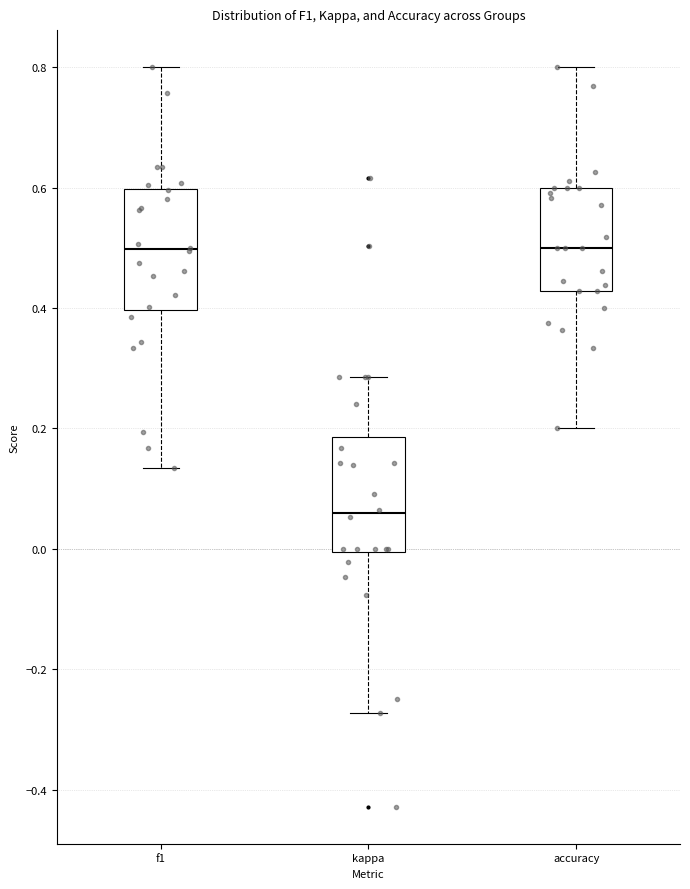

Reading left to right, read every box against the y-axis: the position of its median line, the range the box covers, and the ends of its whiskers. The values are not printed on the chart, so give them approximately, as read against the axis.

f1: median 0.50, box 0.40 to 0.60, whiskers 0.14 to 0.80
kappa: median 0.06, box 0.00 to 0.18, whiskers -0.28 to 0.28
accuracy: median 0.50, box 0.42 to 0.60, whiskers 0.20 to 0.80